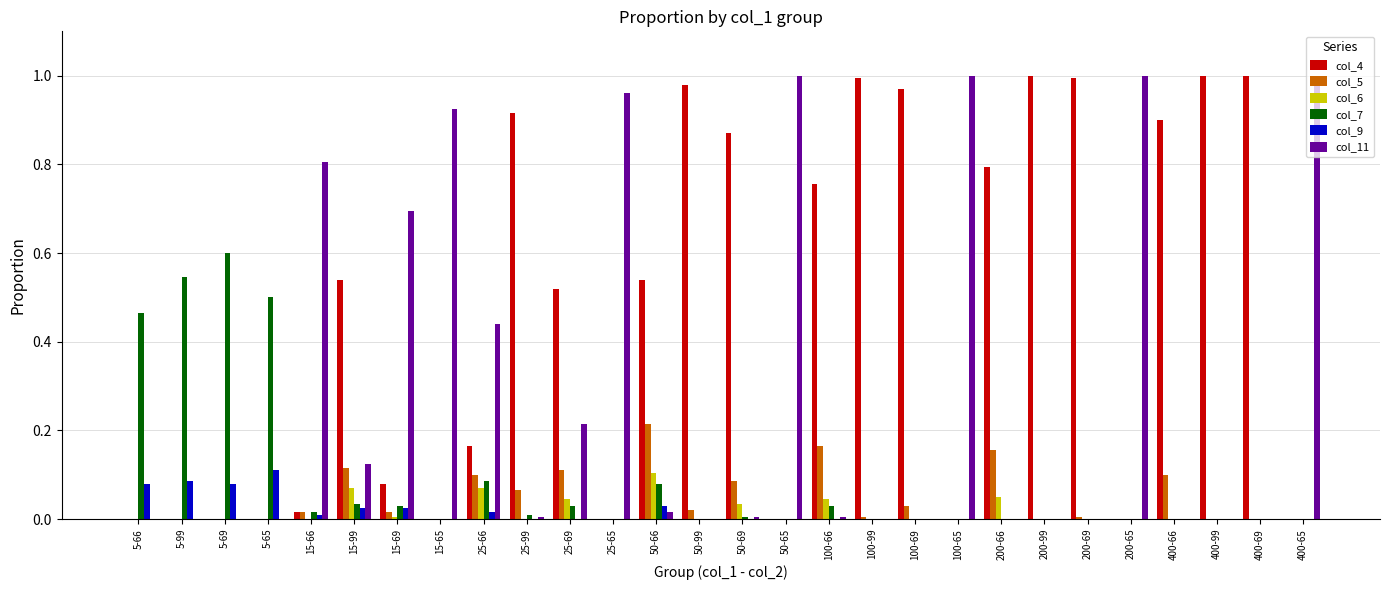

Which series has the largest total across all categories?

col_4